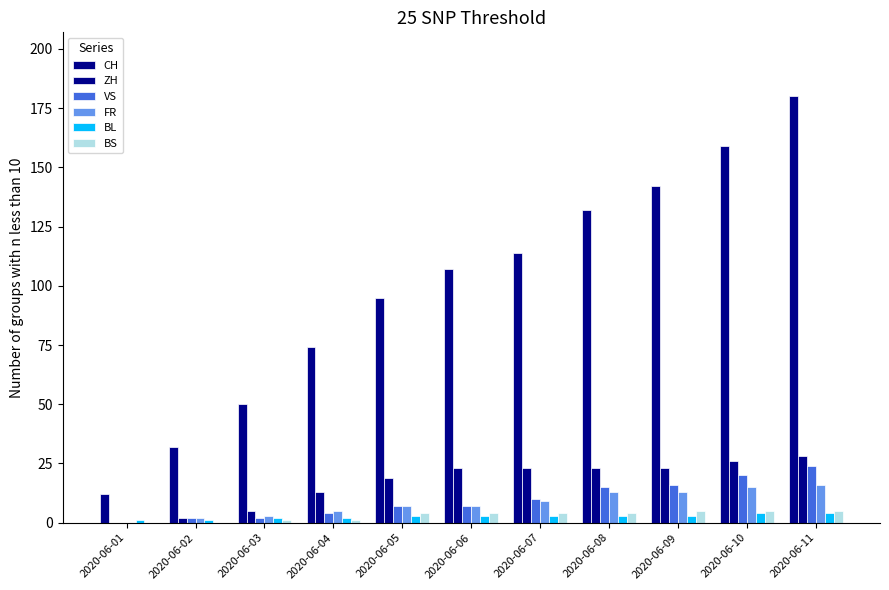

Where does the FR series first go above 7?

2020-06-07